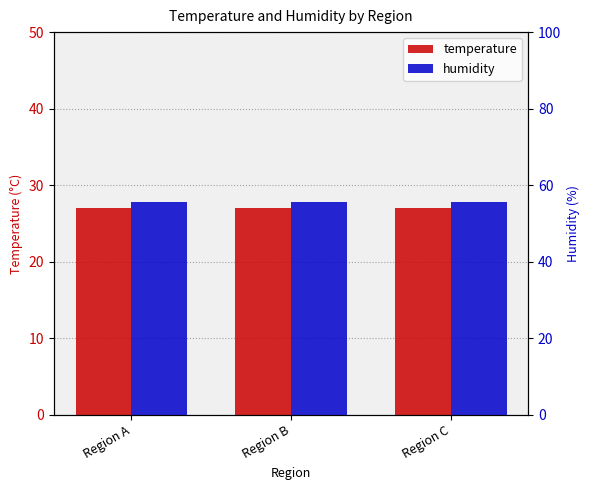

The humidity series shows 55.5 at Region A. True or false?

True